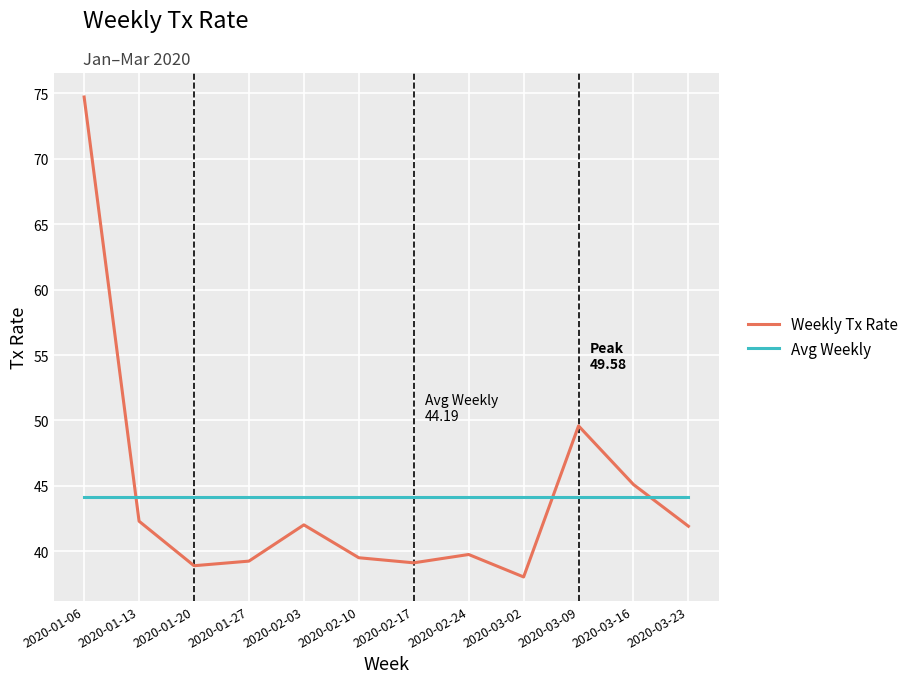

Which series ends up on top after the final intersection of Avg Weekly and Weekly Tx Rate?

Avg Weekly